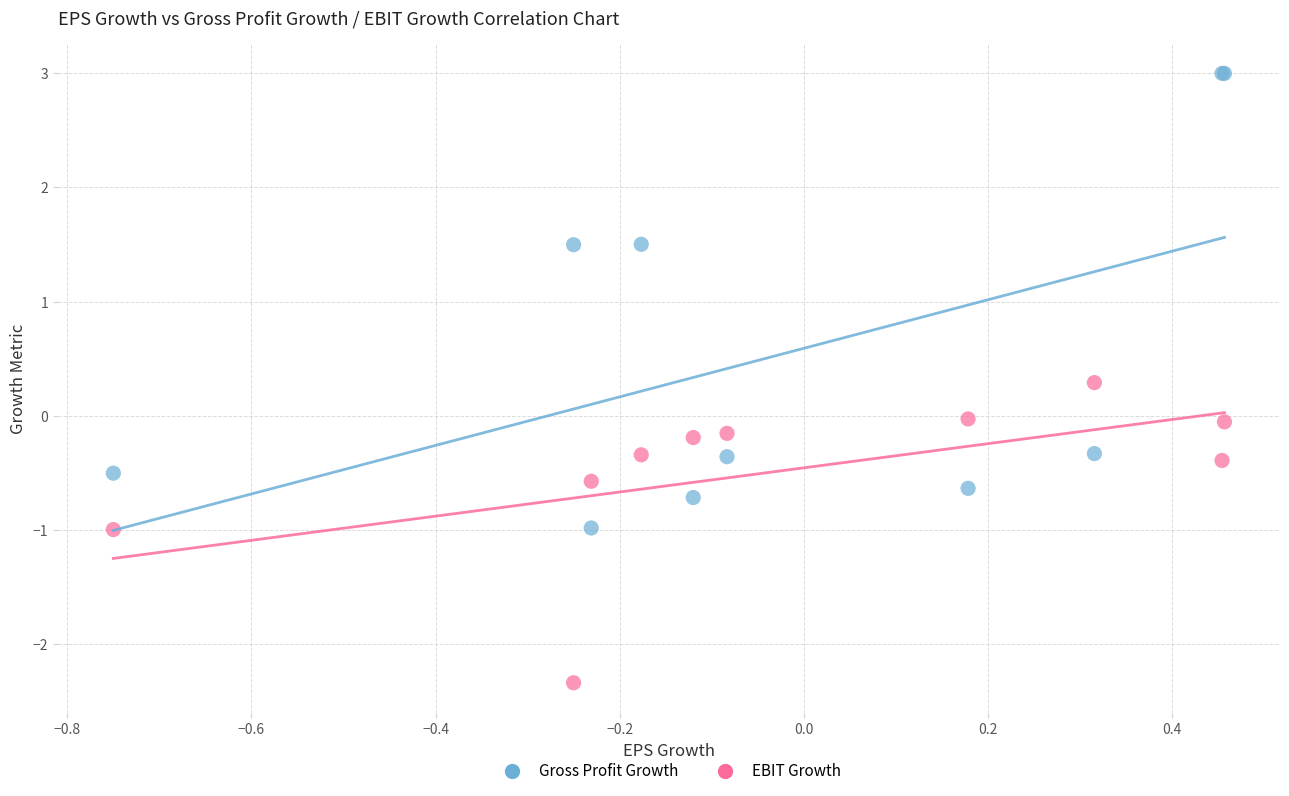

Which series contains the highest Y value?

Gross Profit Growth